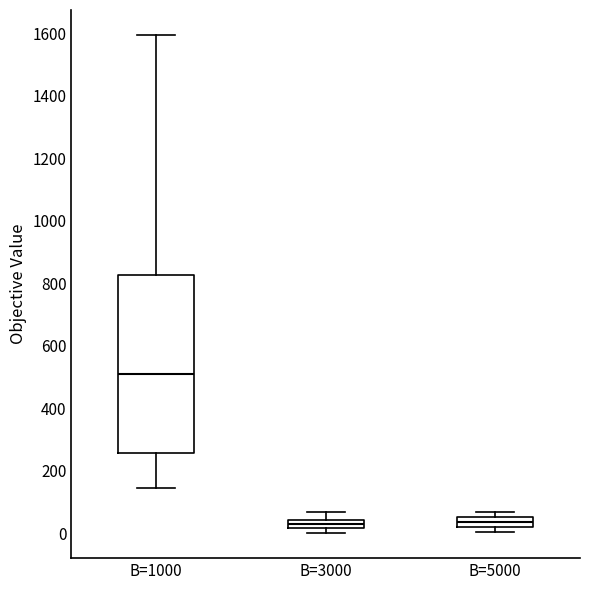

Where is the upper edge of the box for B=5000 on the y-axis? The values are not printed on the chart, so give them approximately, as read against the axis.

60